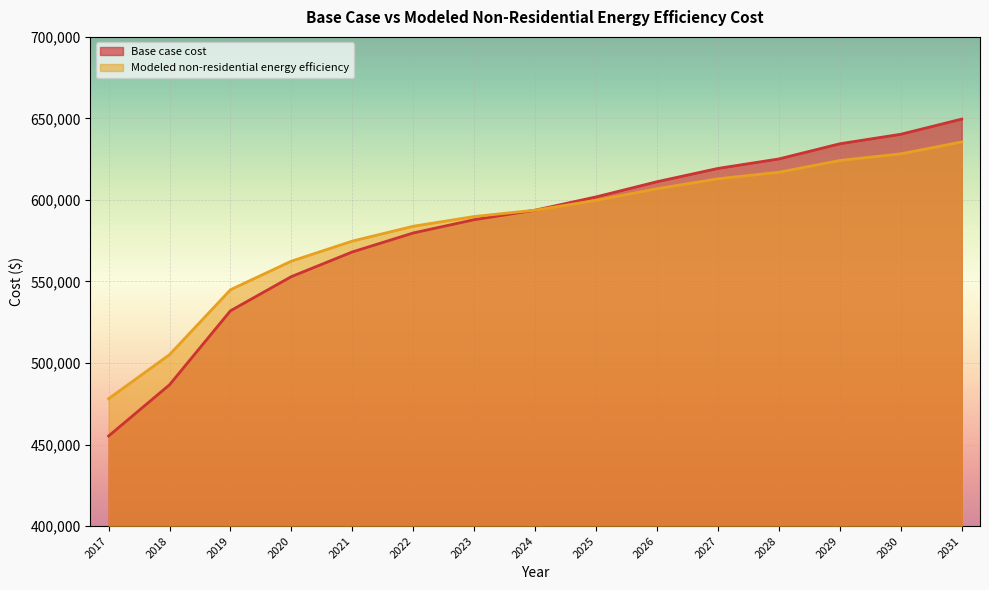

What is the sum of the Modeled non-residential energy efficiency values at 2026 and 2031?

1242443.4